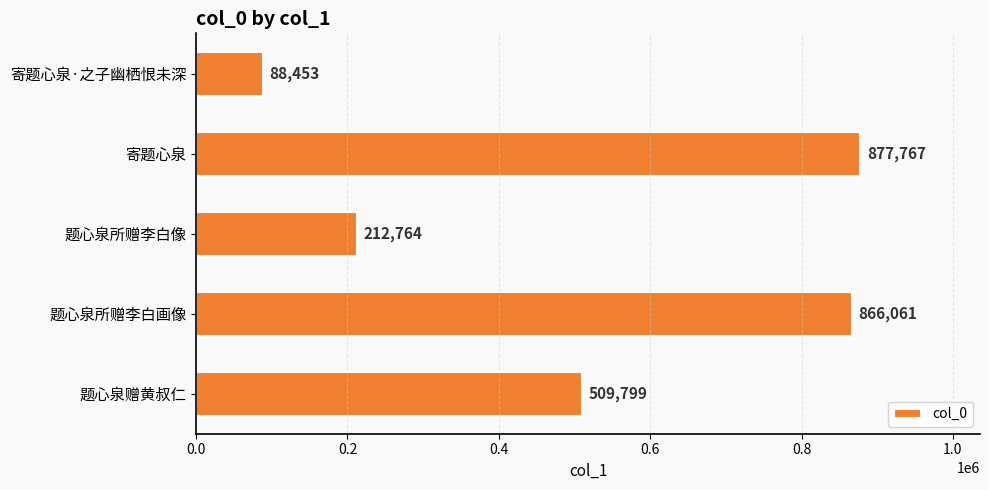

At which label is the value closest to 483110?

题心泉赠黄叔仁